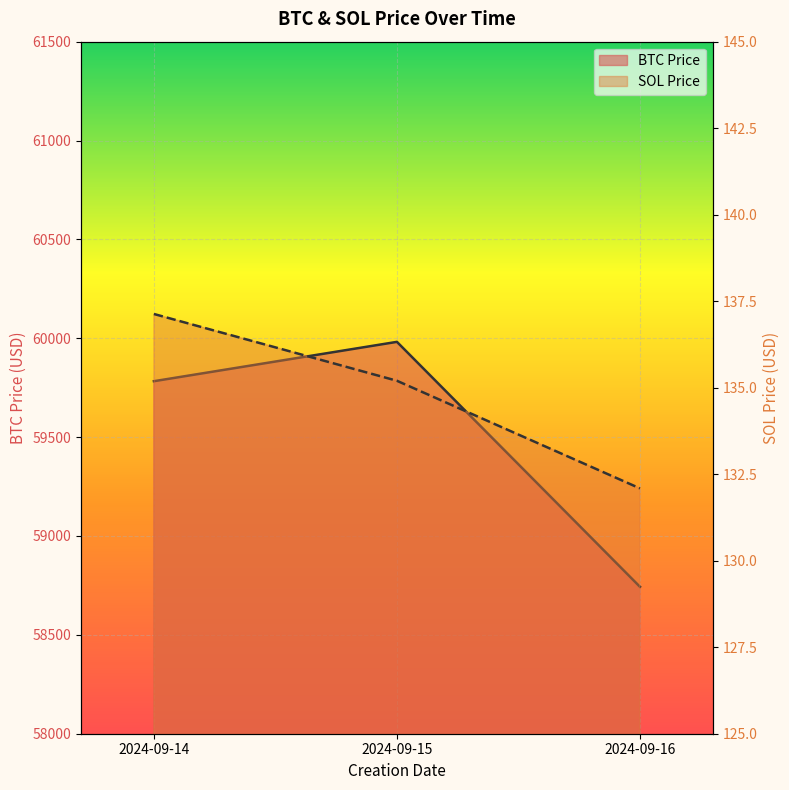

Reading left to right, extract all data points from this chart.

BTC Price: 2024-09-14=59782.8	2024-09-15=59981.8	2024-09-16=58743.1
SOL Price: 2024-09-14=137.1	2024-09-15=135.2	2024-09-16=132.1